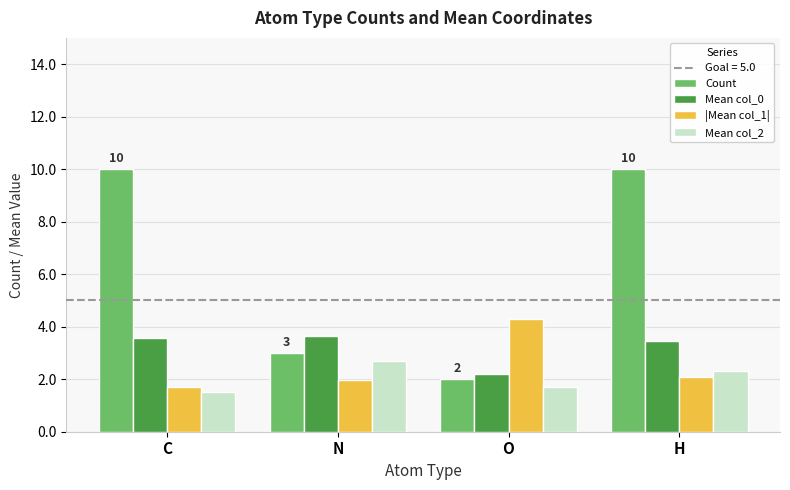

List the labels in order of Mean col_2 value, smallest first.

C, O, H, N